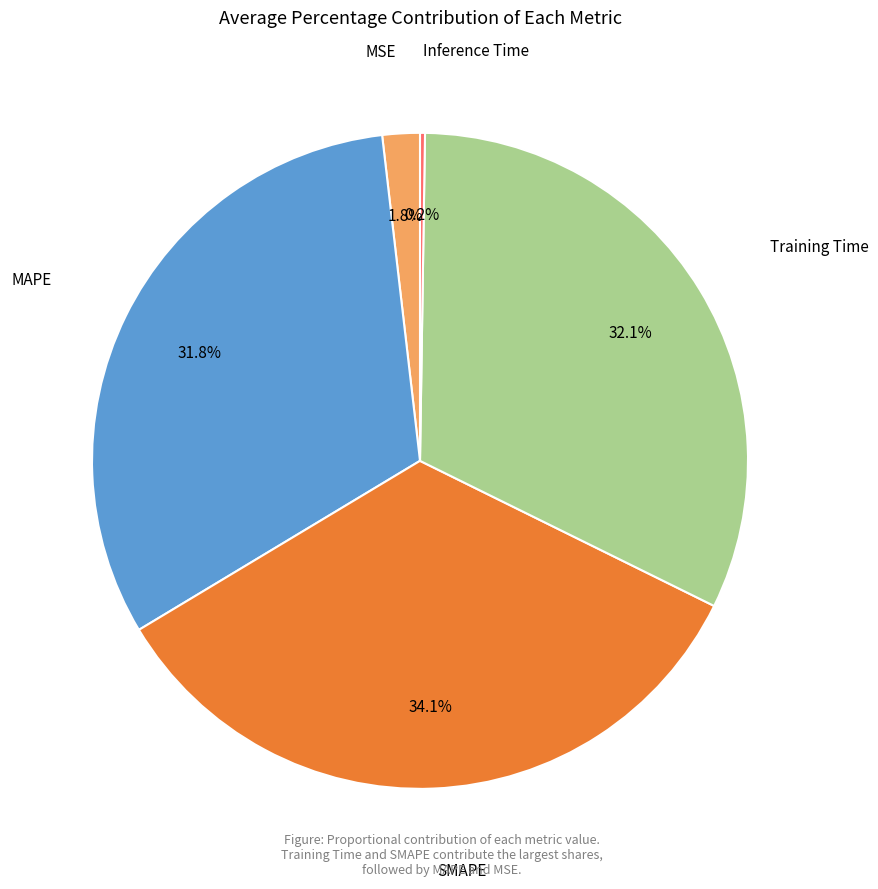

Does any single category account for the majority?

No